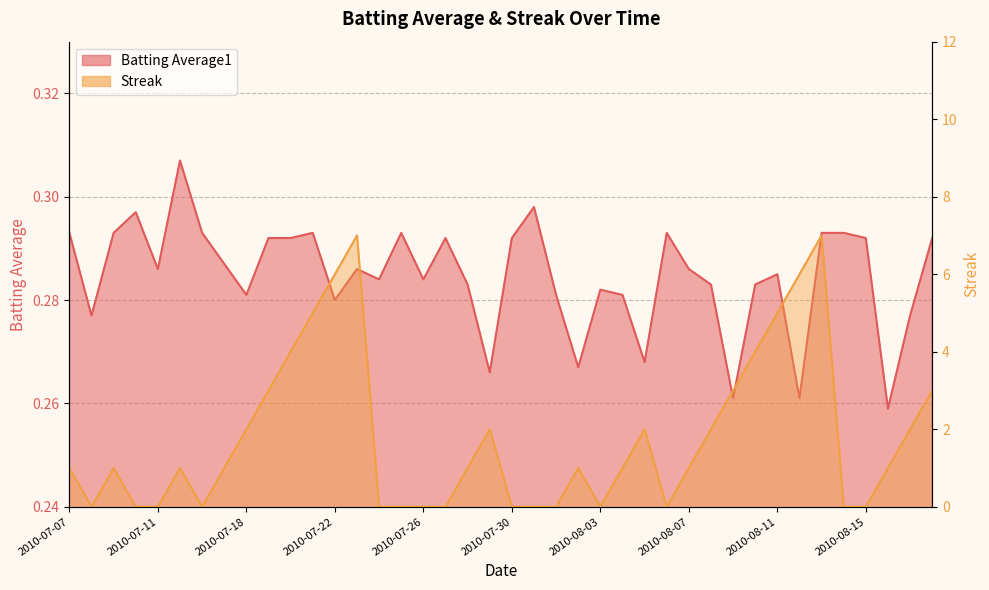

Reading left to right, list all the values displayed in this chart.

Batting Average1: 2010-07-07=0.3	2010-07-08=0.3	2010-07-09=0.3	2010-07-10=0.3	2010-07-11=0.3	2010-07-15=0.3	2010-07-16=0.3	2010-07-17=0.3	2010-07-18=0.3	2010-07-19=0.3	2010-07-20=0.3	2010-07-21=0.3	2010-07-22=0.3	2010-07-23=0.3	2010-07-24=0.3	2010-07-25=0.3	2010-07-26=0.3	2010-07-27=0.3	2010-07-28=0.3	2010-07-29=0.3	2010-07-30=0.3	2010-07-31=0.3	2010-08-01=0.3	2010-08-02=0.3	2010-08-03=0.3	2010-08-04=0.3	2010-08-05=0.3	2010-08-06=0.3	2010-08-07=0.3	2010-08-08=0.3	2010-08-09=0.3	2010-08-10=0.3	2010-08-11=0.3	2010-08-12=0.3	2010-08-13=0.3	2010-08-14=0.3	2010-08-15=0.3	2010-08-16=0.3	2010-08-17=0.3	2010-08-18=0.3
Streak: 2010-07-07=1.0	2010-07-08=0.0	2010-07-09=1.0	2010-07-10=0.0	2010-07-11=0.0	2010-07-15=1.0	2010-07-16=0.0	2010-07-17=1.0	2010-07-18=2.0	2010-07-19=3.0	2010-07-20=4.0	2010-07-21=5.0	2010-07-22=6.0	2010-07-23=7.0	2010-07-24=0.0	2010-07-25=0.0	2010-07-26=0.0	2010-07-27=0.0	2010-07-28=1.0	2010-07-29=2.0	2010-07-30=0.0	2010-07-31=0.0	2010-08-01=0.0	2010-08-02=1.0	2010-08-03=0.0	2010-08-04=1.0	2010-08-05=2.0	2010-08-06=0.0	2010-08-07=1.0	2010-08-08=2.0	2010-08-09=3.0	2010-08-10=4.0	2010-08-11=5.0	2010-08-12=6.0	2010-08-13=7.0	2010-08-14=0.0	2010-08-15=0.0	2010-08-16=1.0	2010-08-17=2.0	2010-08-18=3.0